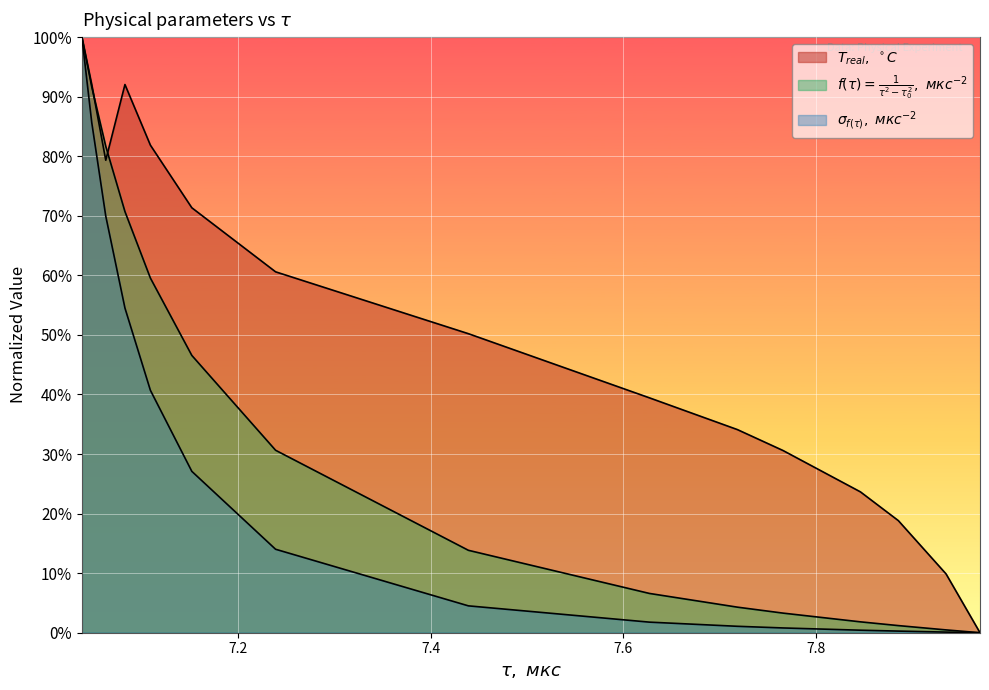

At how many categories does at least one series exceed 0?

14